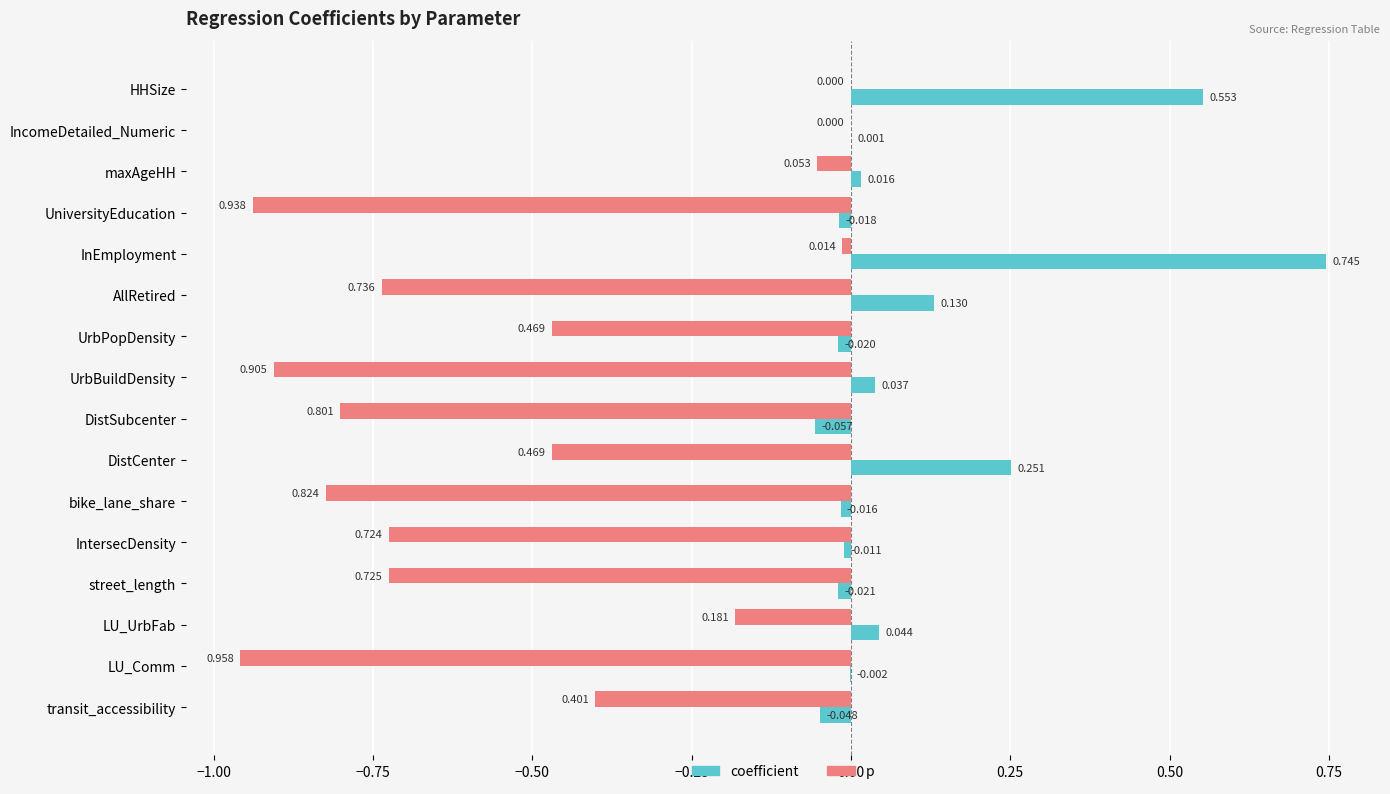

At which label is coefficient closest to 0?

IncomeDetailed_Numeric